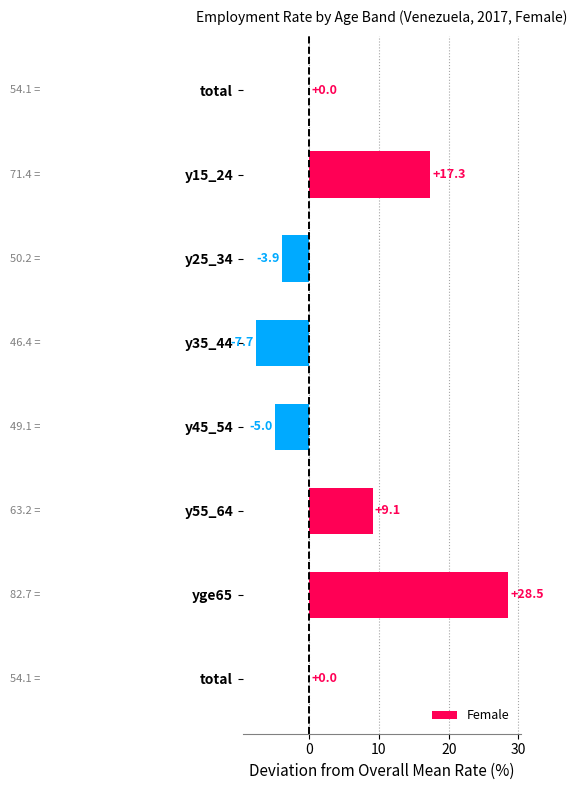

Count the number of data series in this chart.

1